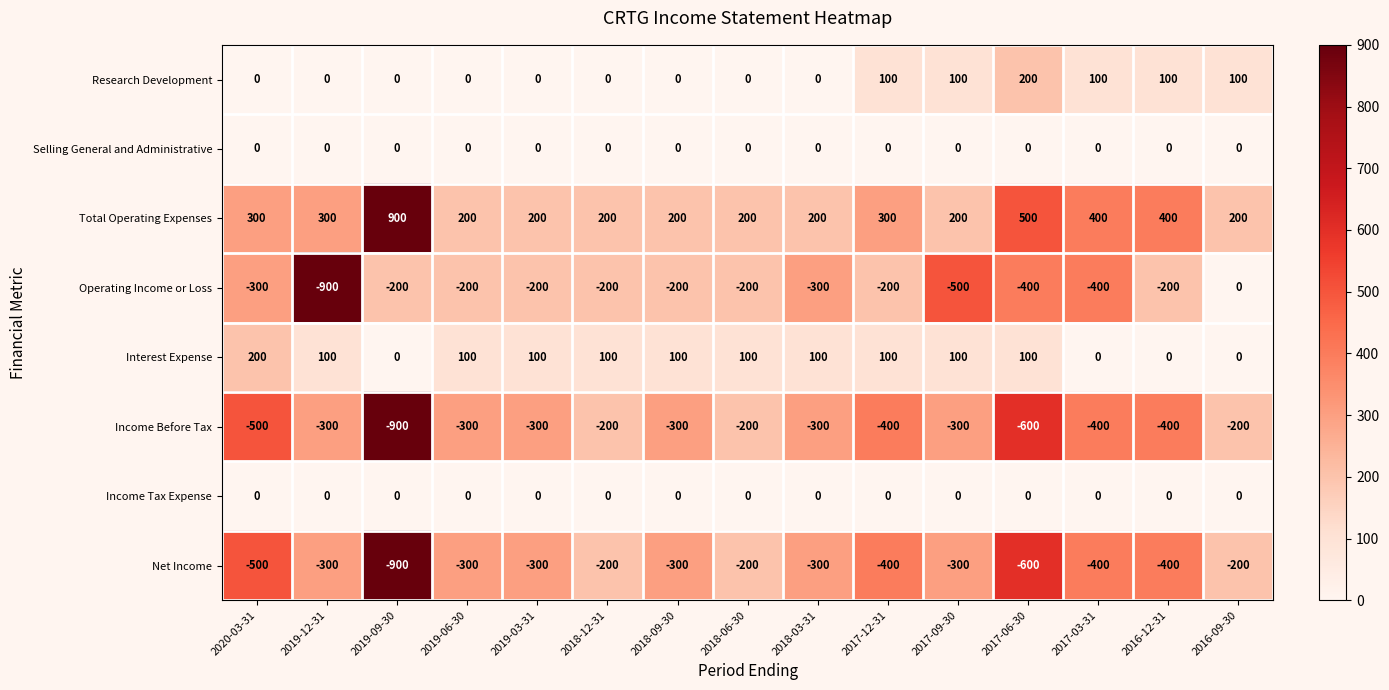

Count the number of data series in this chart.

8